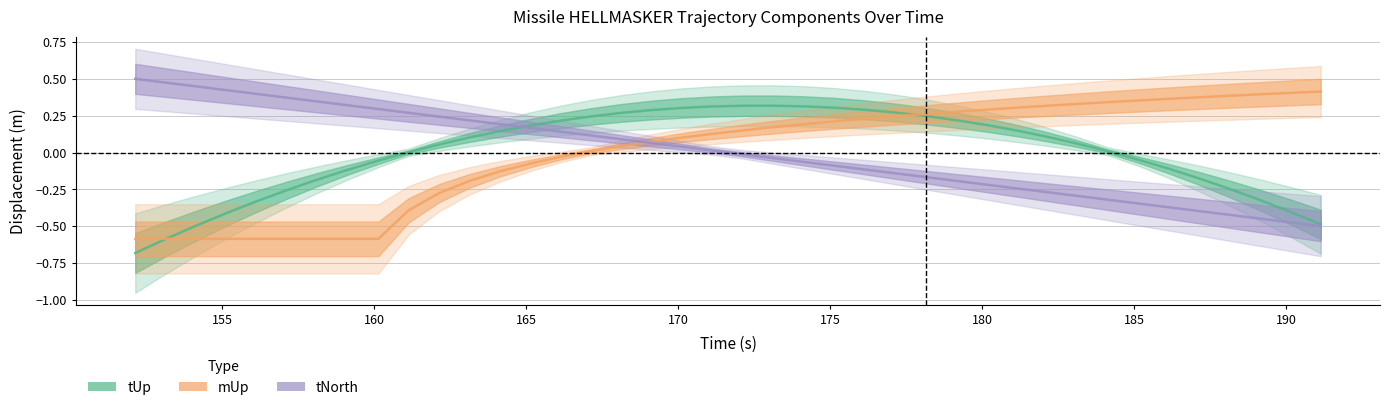

Between 169.142 and 176.142, which series saw the biggest shift?

tNorth